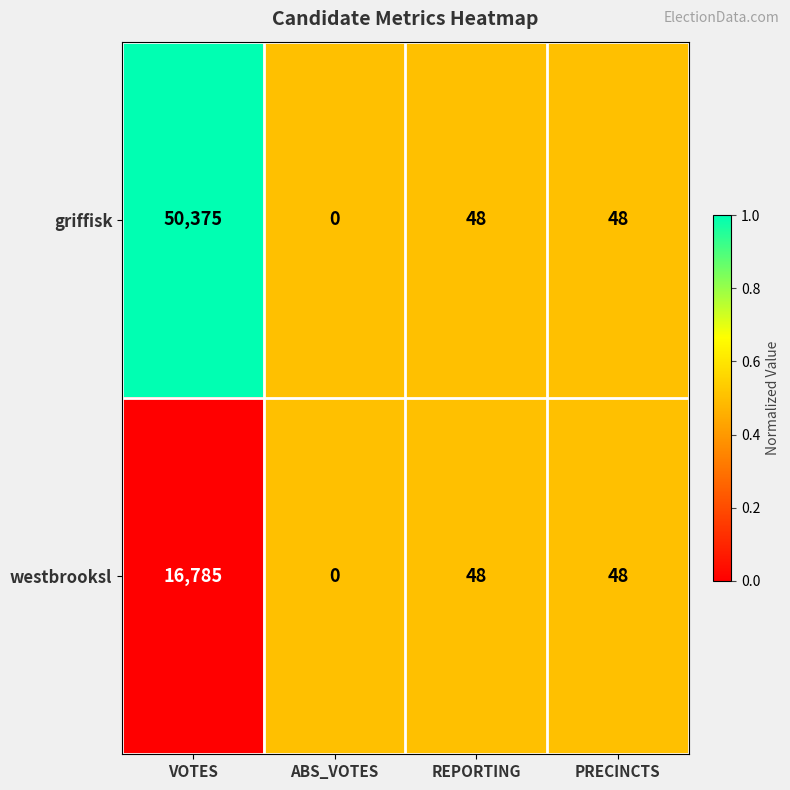

The value of griffisk at REPORTING is 68. True or false?

False